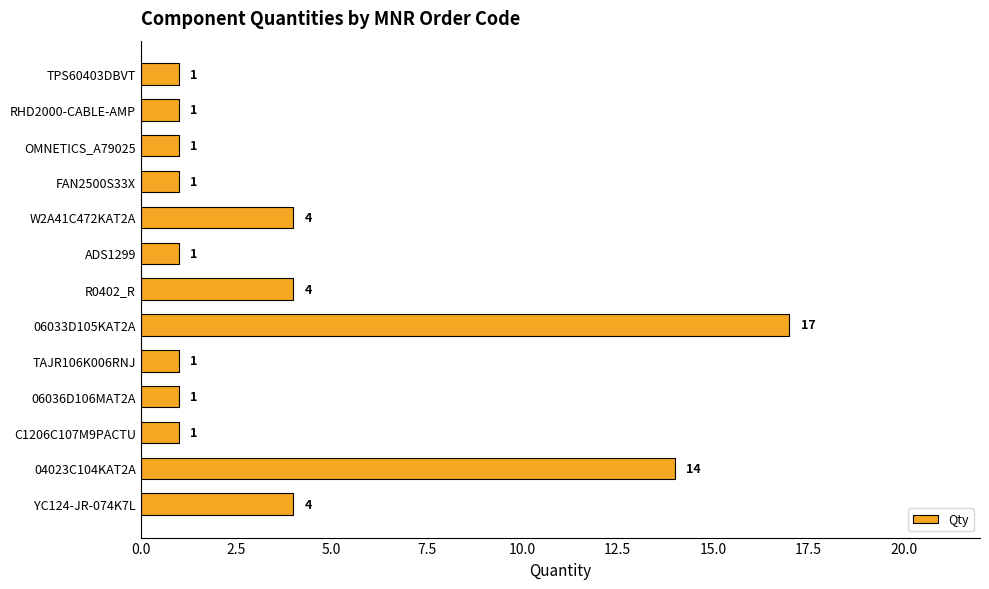

How many values are between 1 and 4?

11